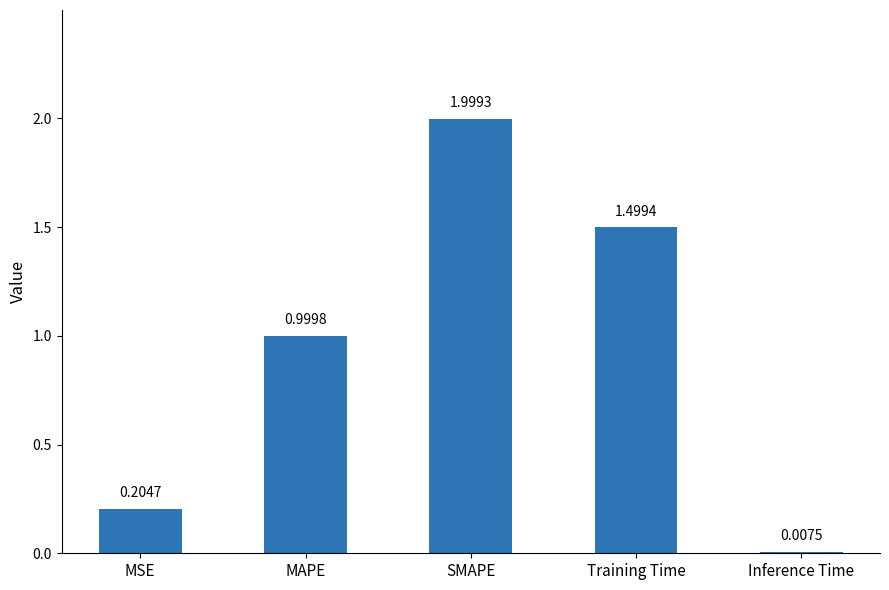

What is the sum of all values?

4.7